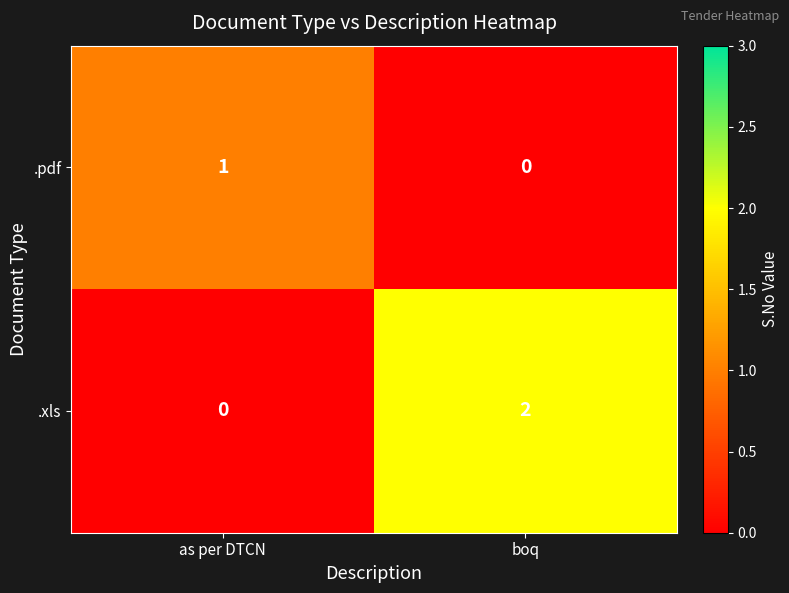

How many categories are shown in the chart?

2